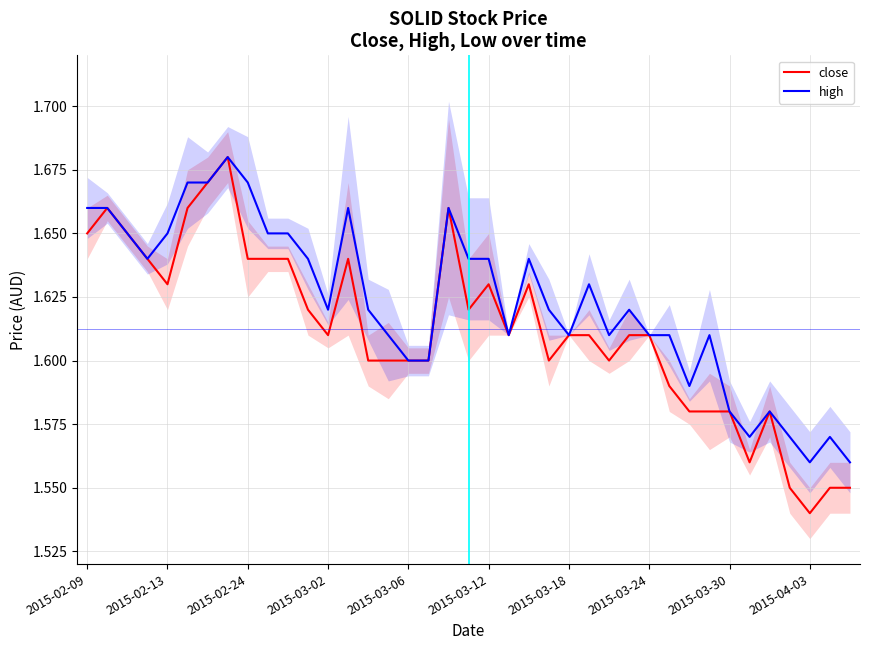

Reading right to left, what are all the values shown in this chart?

close: 1.6	1.6	1.5	1.6	1.6	1.6	1.6	1.6	1.6	1.6	1.6	1.6	1.6	1.6	1.6	1.6	1.6	1.6	1.6	1.6	1.7	1.6	1.6	1.6	1.6	1.6	1.6	1.6	1.6	1.6	1.6	1.7	1.7	1.7	1.6	1.6	1.6	1.7	1.6
high: 1.6	1.6	1.6	1.6	1.6	1.6	1.6	1.6	1.6	1.6	1.6	1.6	1.6	1.6	1.6	1.6	1.6	1.6	1.6	1.6	1.7	1.6	1.6	1.6	1.6	1.7	1.6	1.6	1.6	1.6	1.7	1.7	1.7	1.7	1.6	1.6	1.6	1.7	1.7